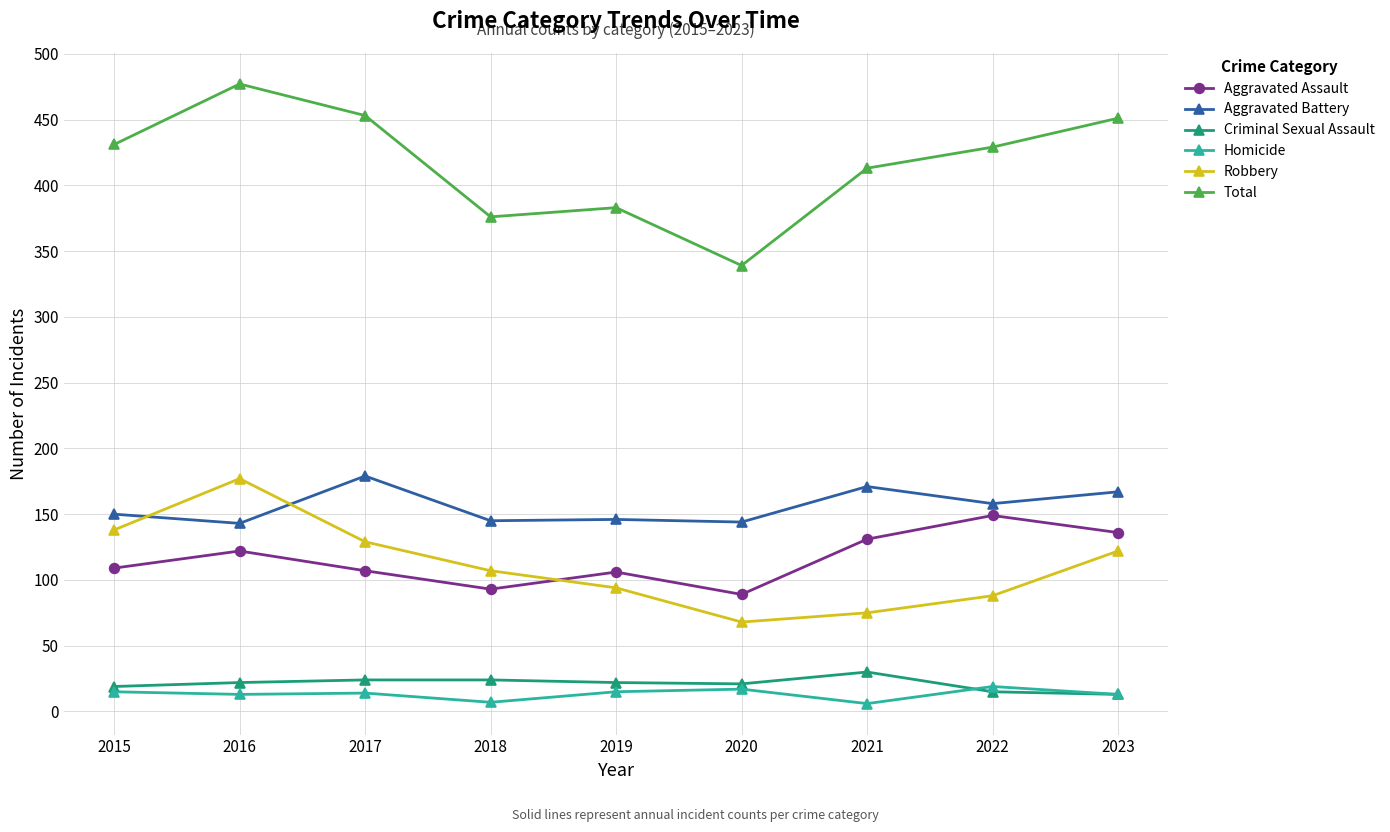

Is the value of Aggravated Assault at 2017 greater than the value of Homicide at 2020?

Yes